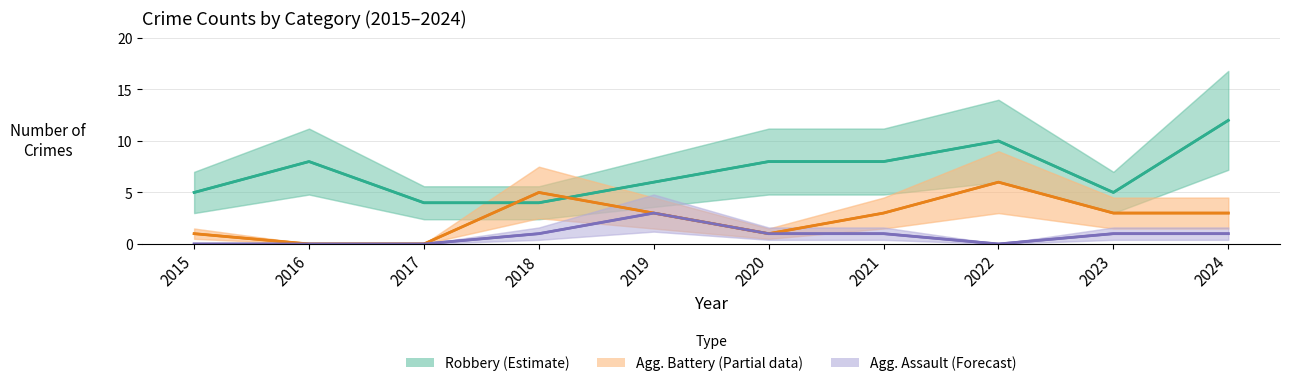

Between which two adjacent categories do Aggravated Battery and Robbery first intersect?

2017 and 2018